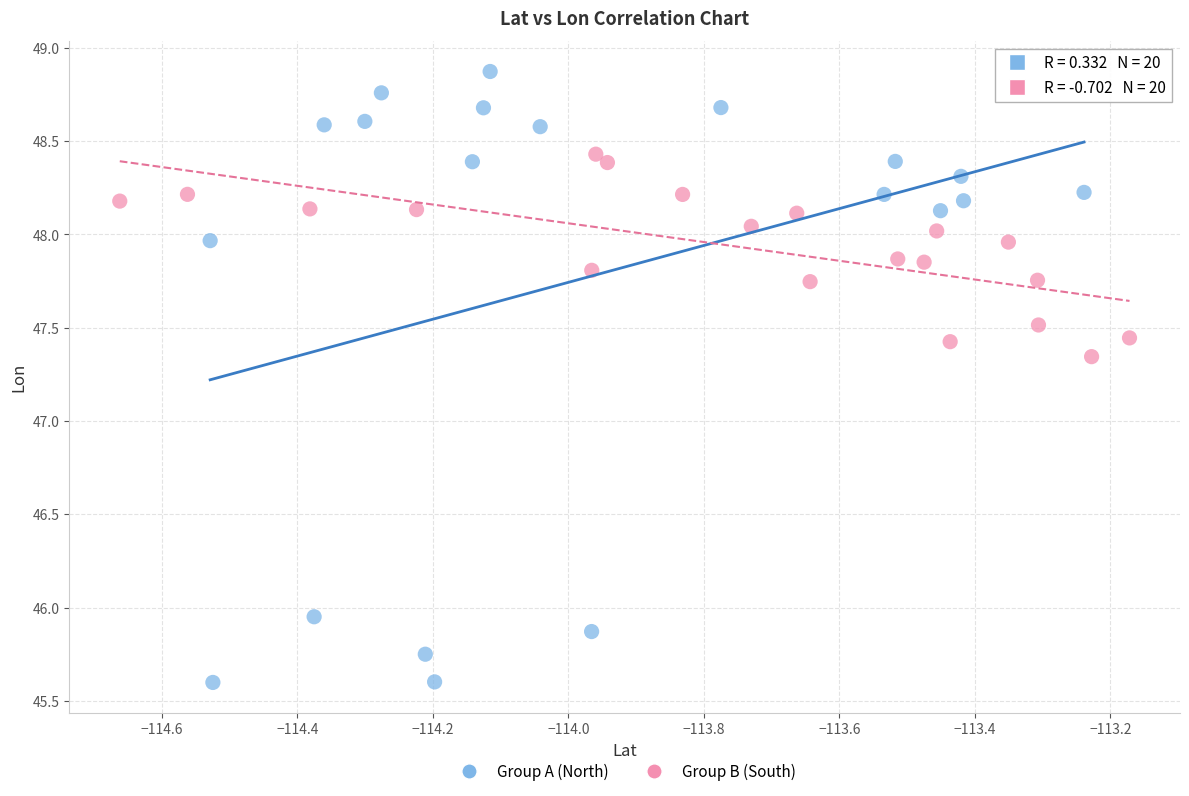

Which series has the largest Y range (max minus min)?

Group A (North)